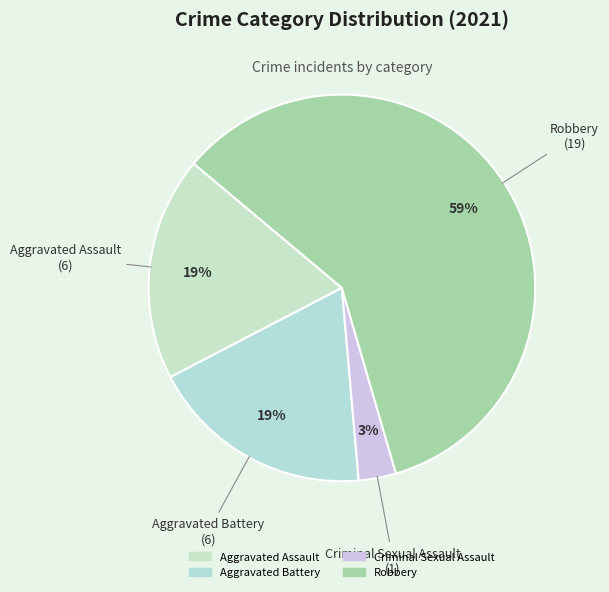

Is the sum of Criminal Sexual Assault and Aggravated Battery greater than half?

No